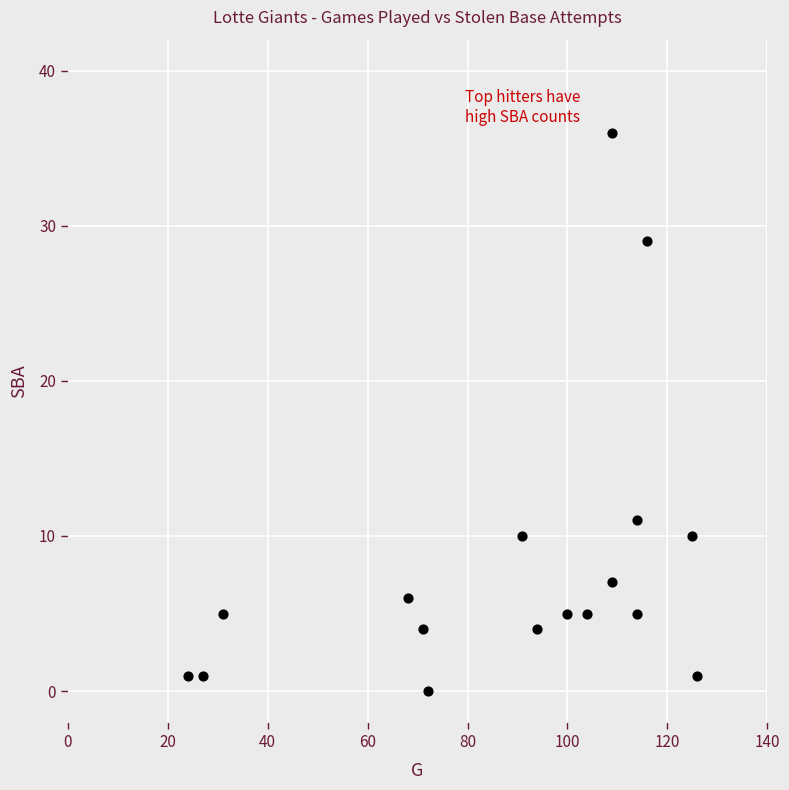

What Y value in the scatter plot is closest to 18?

11